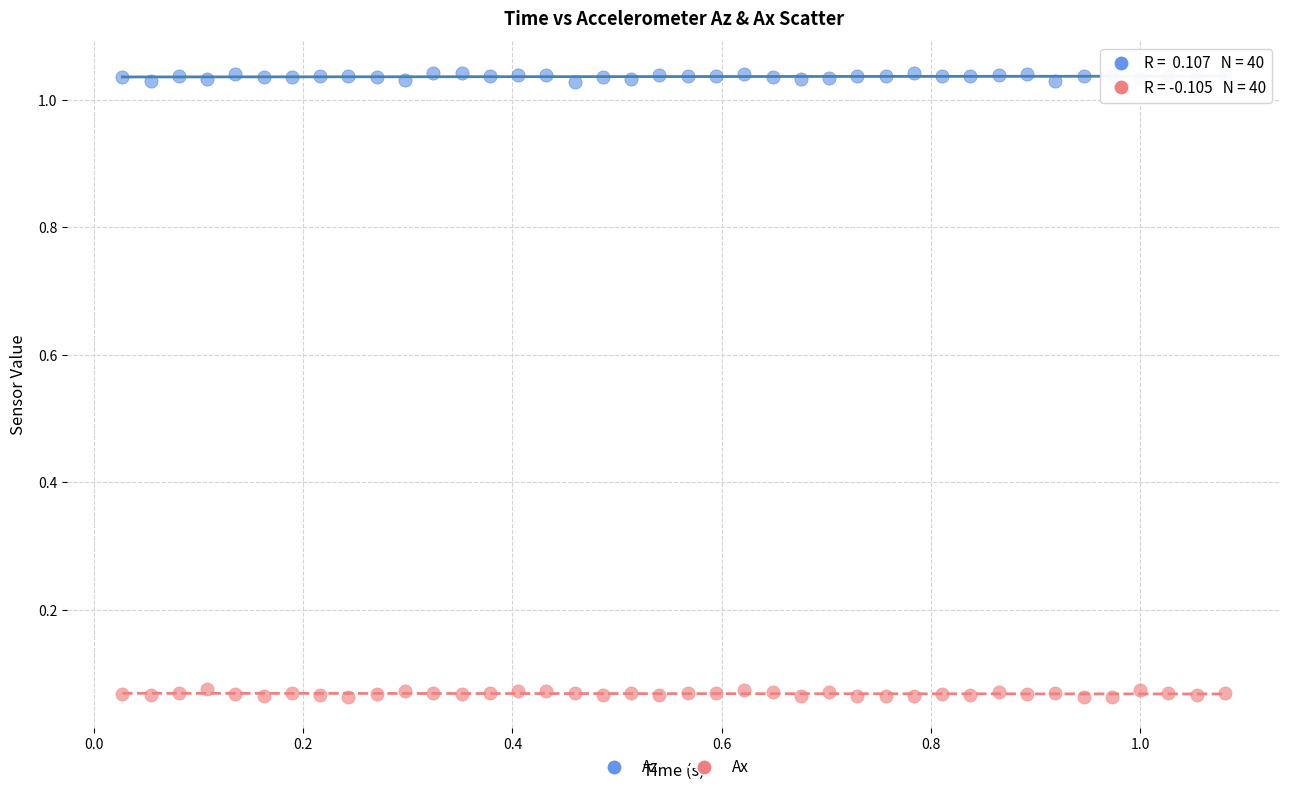

Across all data points, what is the range of X values (max minus min)?

1.1